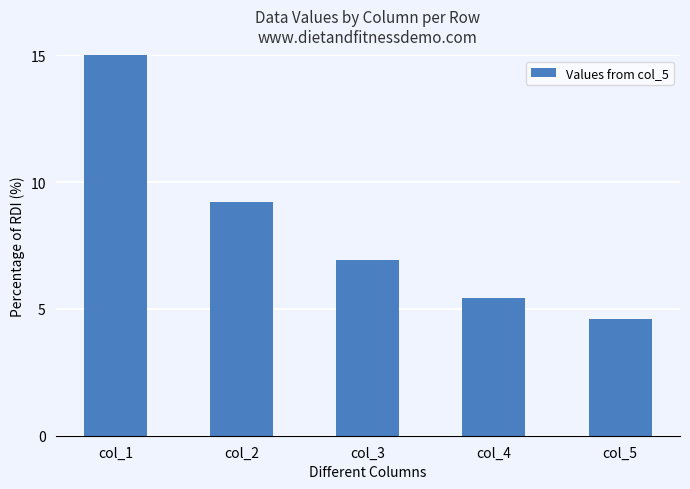

List the labels in order of value, largest first.

col_1, col_2, col_3, col_4, col_5